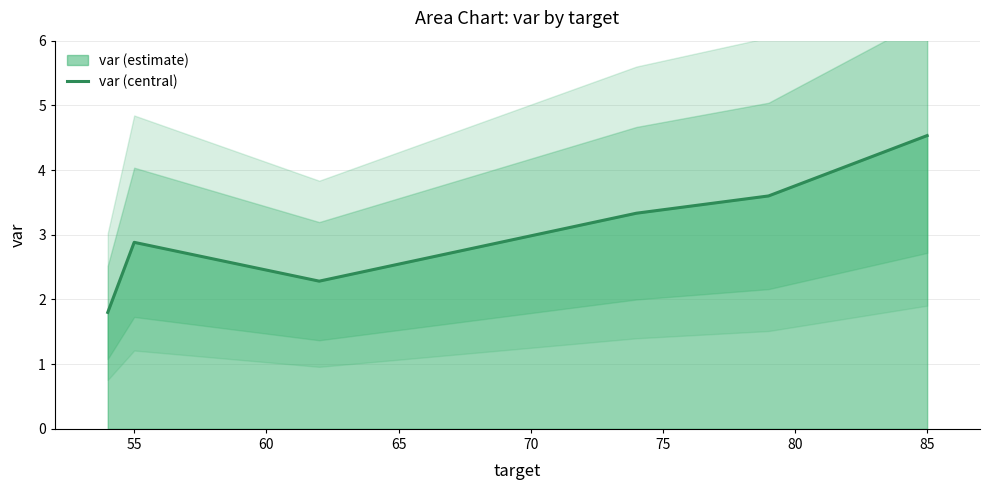

Where is var (central) nearest to the value 3?

55